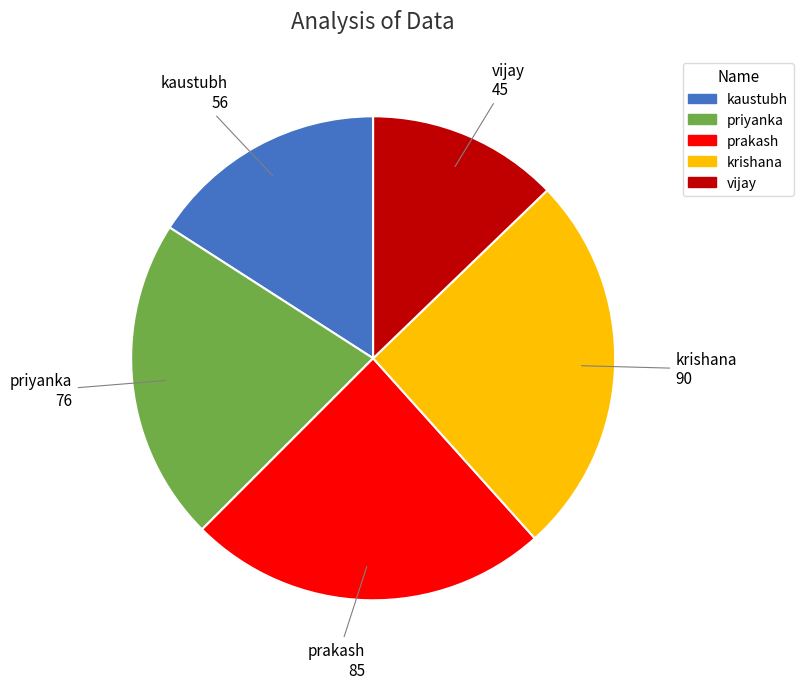

The vijay slice represents 3% of the pie. True or false?

False